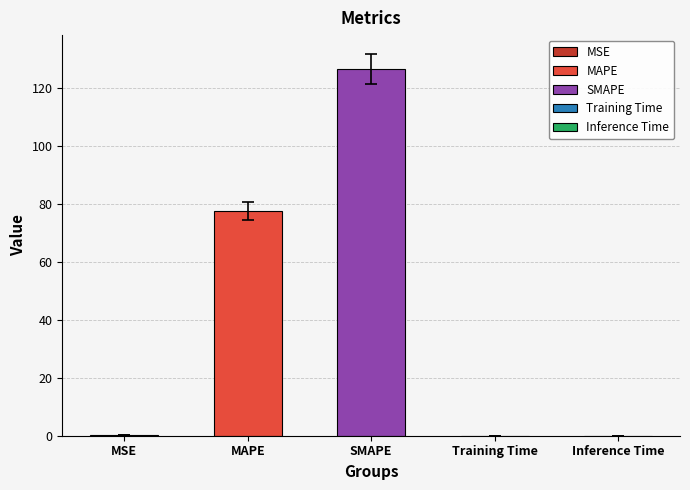

What is the sum of all values?

204.8